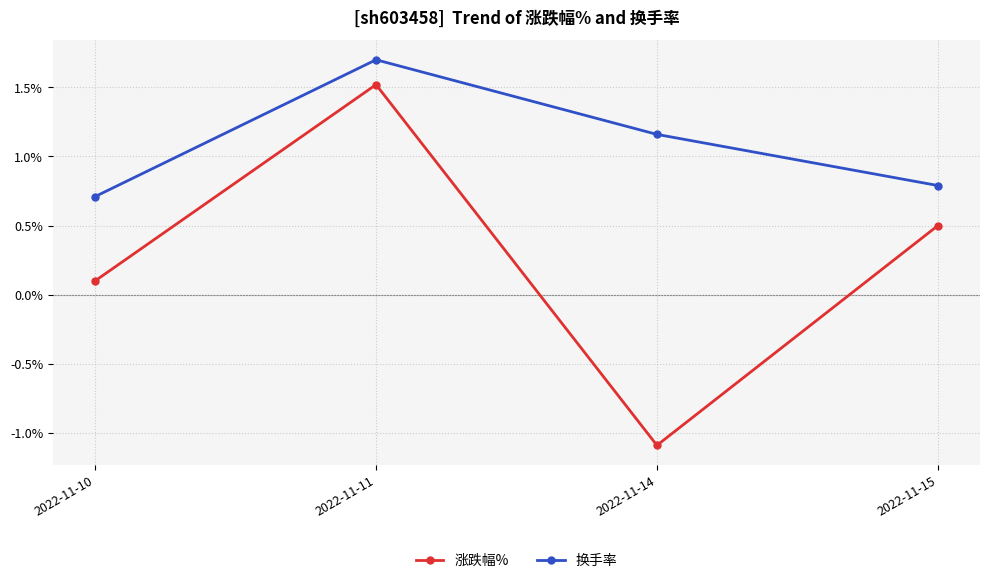

What is the difference between the second highest and minimum values in the 涨跌幅% series?

1.6